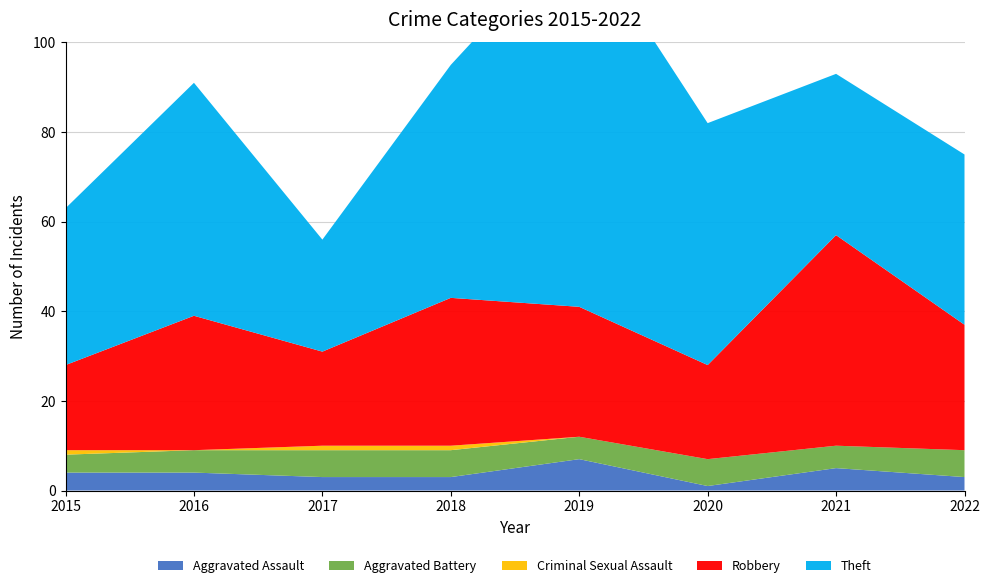

Reading left to right, extract all data points from this chart.

Aggravated Assault: 4	4	3	3	7	1	5	3
Aggravated Battery: 4	5	6	6	5	6	5	6
Criminal Sexual Assault: 1	0	1	1	0	0	0	0
Robbery: 19	30	21	33	29	21	47	28
Theft: 35	52	25	52	85	54	36	38